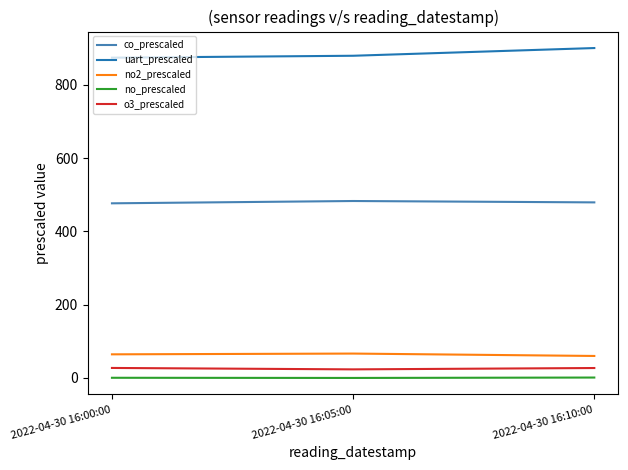

Is the value of no2_prescaled at 2022-04-30 16:00:00 greater than the value of no_prescaled at 2022-04-30 16:10:00?

Yes